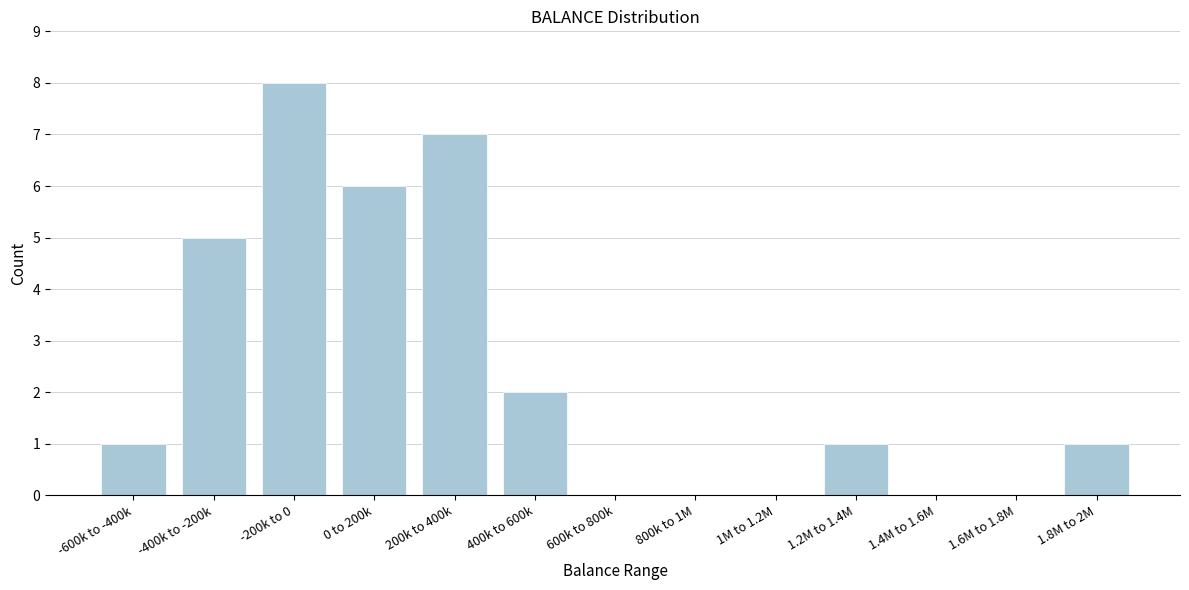

Reading right to left, transcribe all the data shown in this chart.

1.8M to 2M=1	1.6M to 1.8M=0	1.4M to 1.6M=0	1.2M to 1.4M=1	1M to 1.2M=0	800k to 1M=0	600k to 800k=0	400k to 600k=2	200k to 400k=7	0 to 200k=6	-200k to 0=8	-400k to -200k=5	-600k to -400k=1